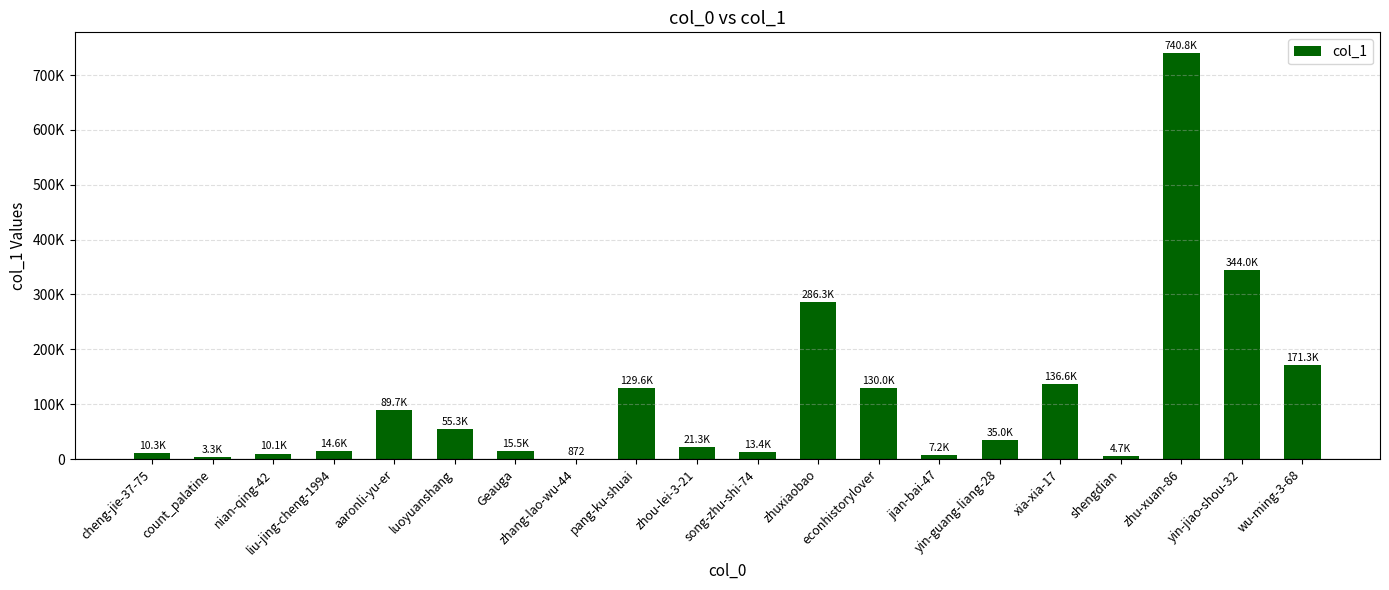

Read the value at count_palatine, to the nearest 10.

3300